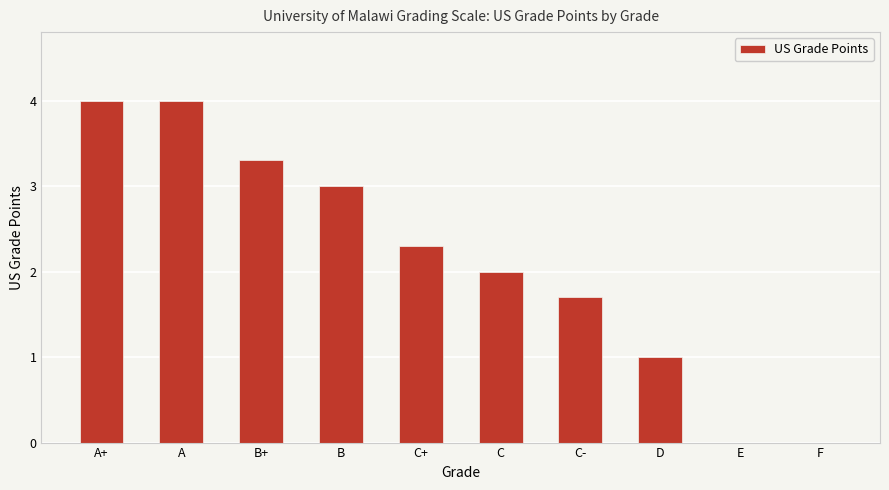

What is the sum of the values at A and B+?

7.3